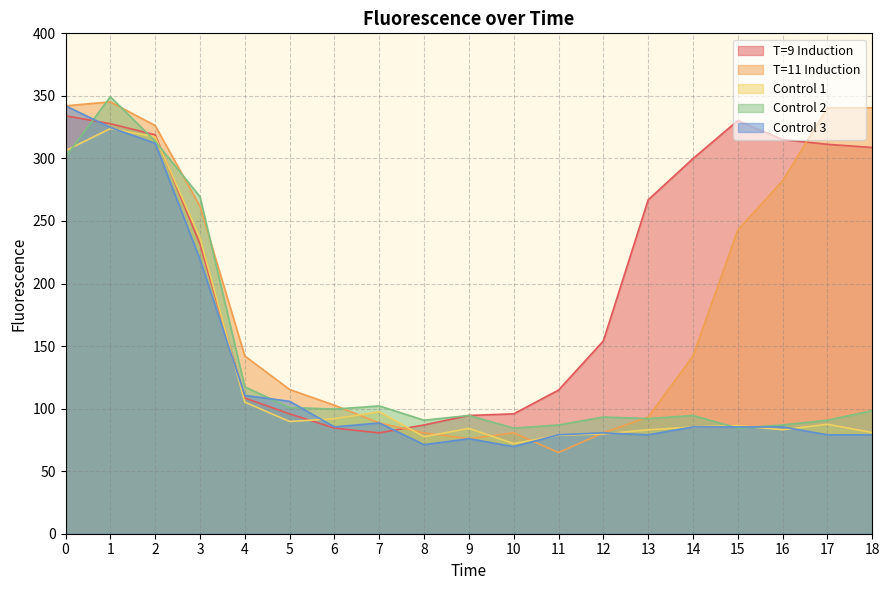

At which category is the sum across all series the highest?

1